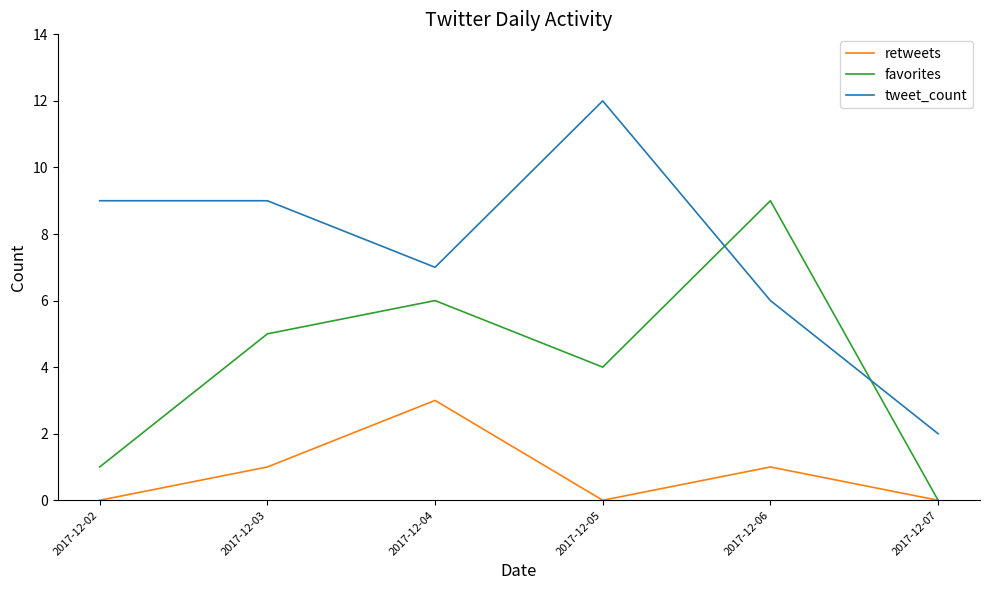

Does the chart have visible grid lines?

No